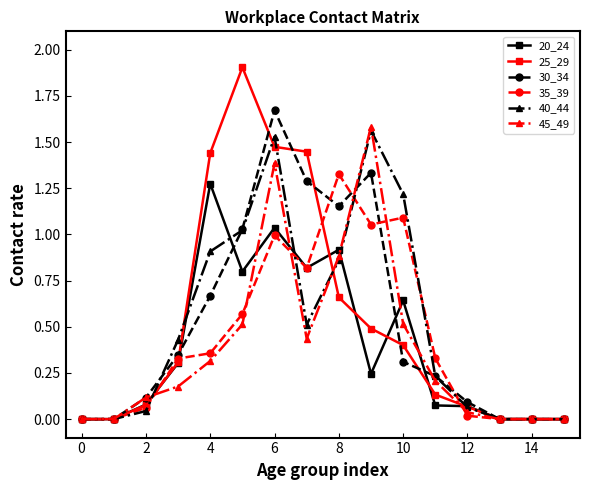

What is the highest value of the 25_29 series?

1.9